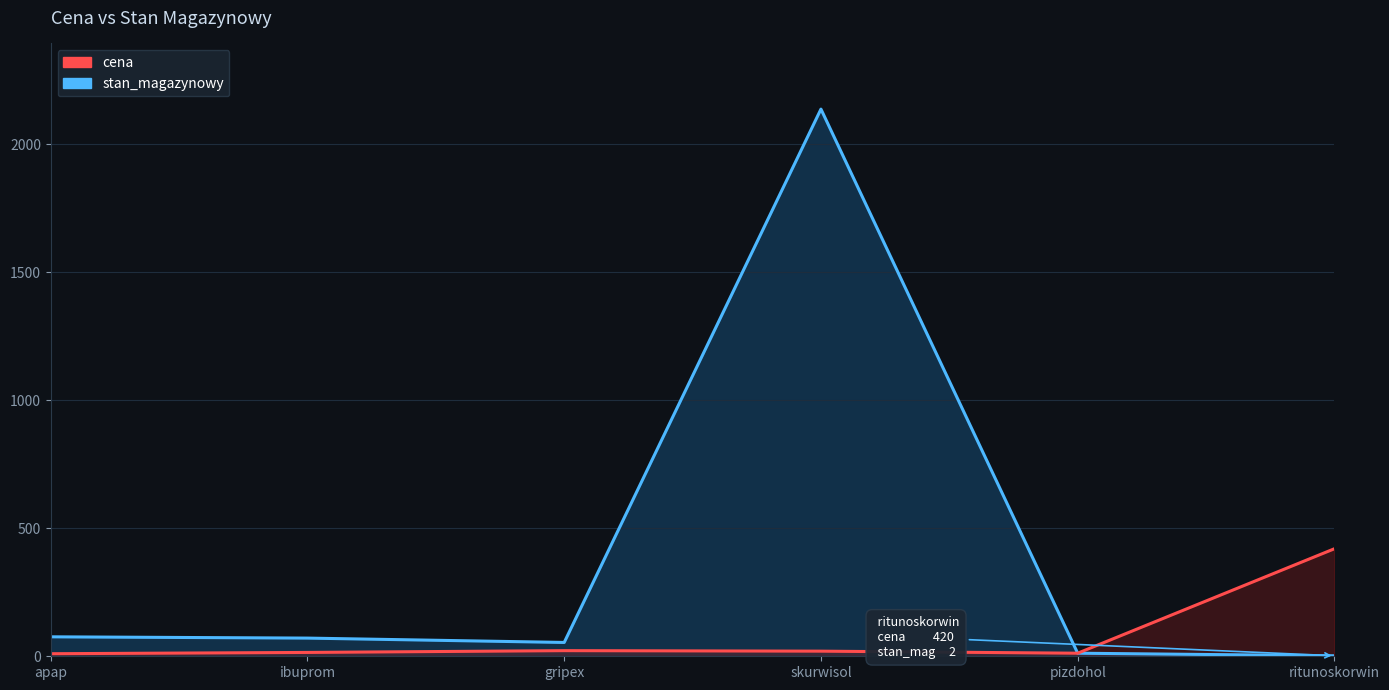

True or false: stan_magazynowy has a value of 1 at ritunoskorwin.

False